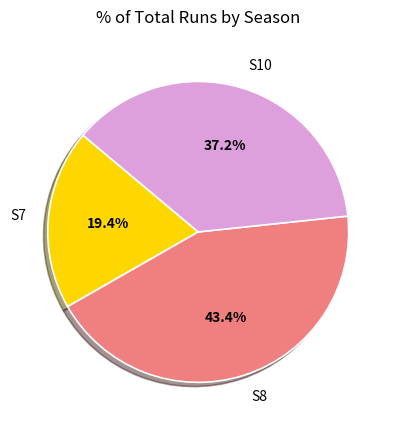

Count the number of slices in the pie.

3